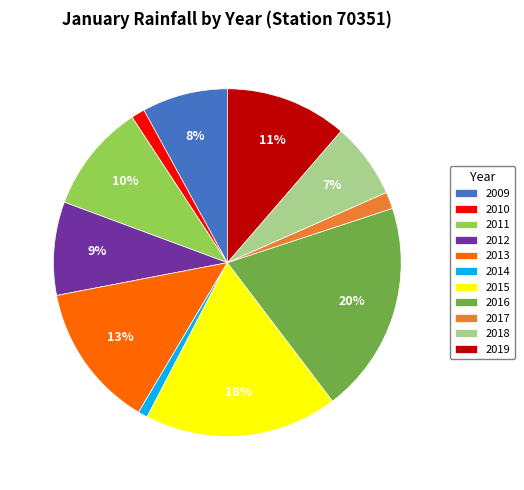

Is 2010 the majority of the pie?

No